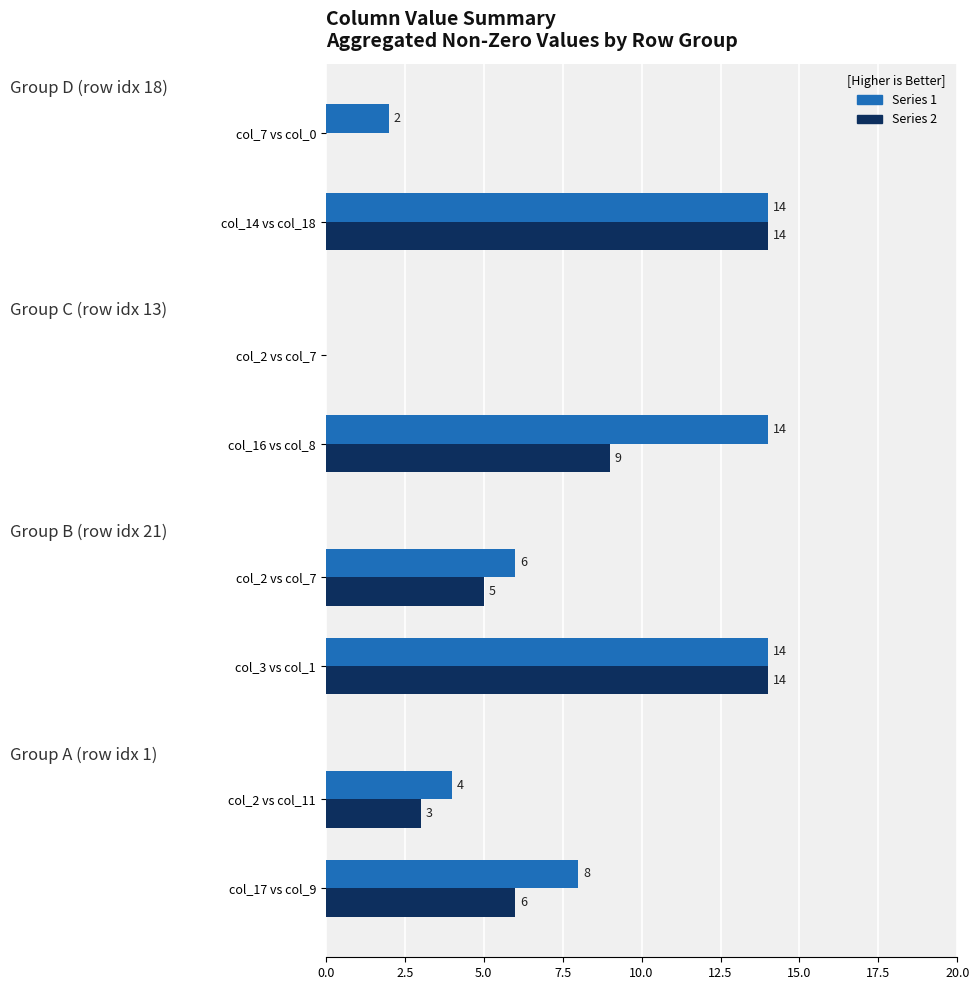

How many distinct data groups are displayed?

2